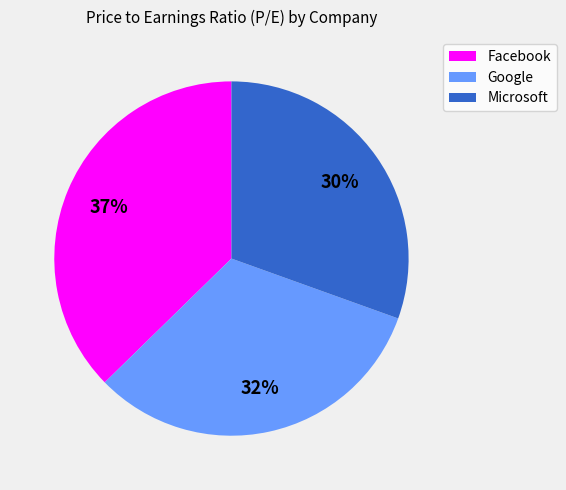

To the nearest percent, what is the combined percentage of Microsoft and Facebook?

68%